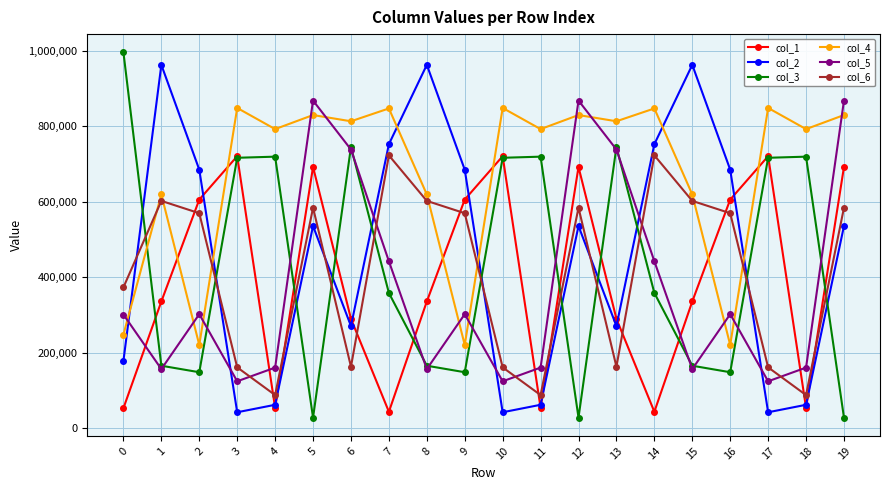

Which series has the widest spread of values?

col_3